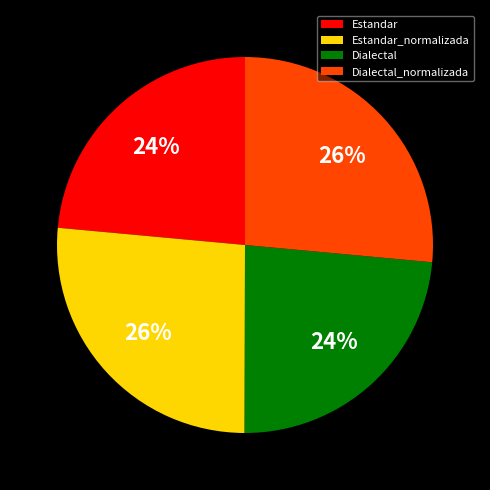

To the nearest percent, what portion does Estandar represent?

24%